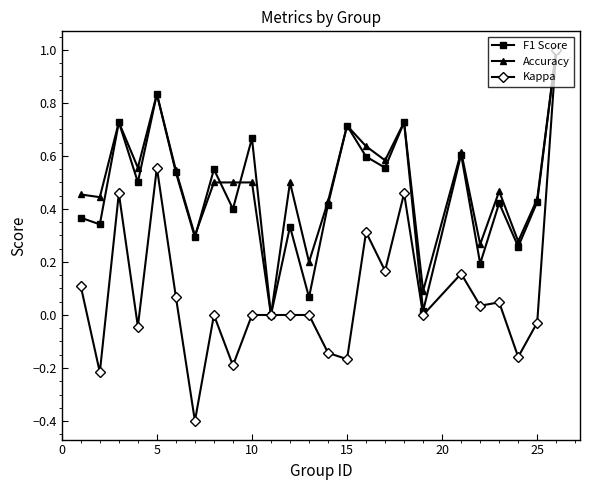

What is the minimum value shown in the chart?

-0.4